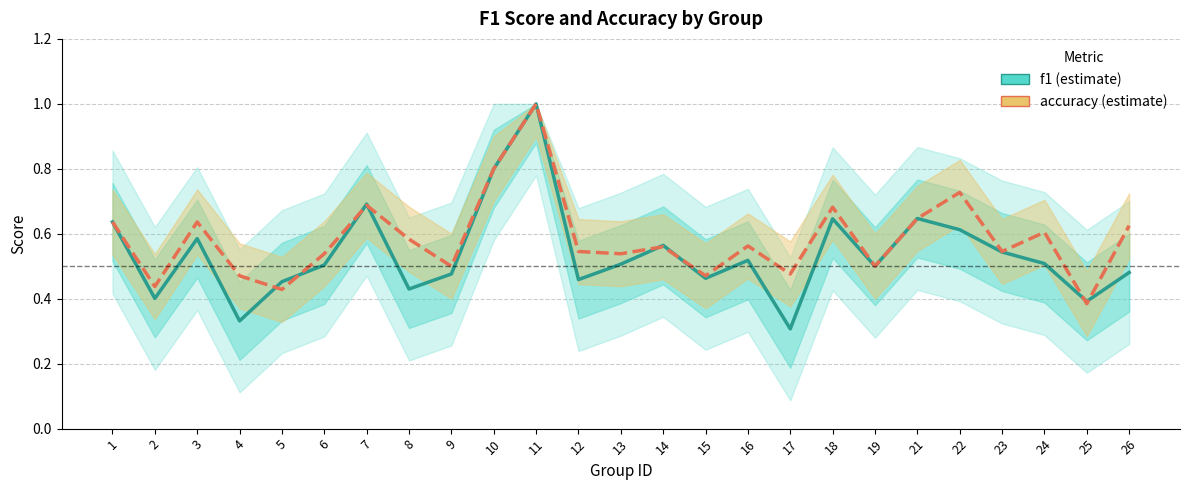

Which series has the widest spread of values?

f1